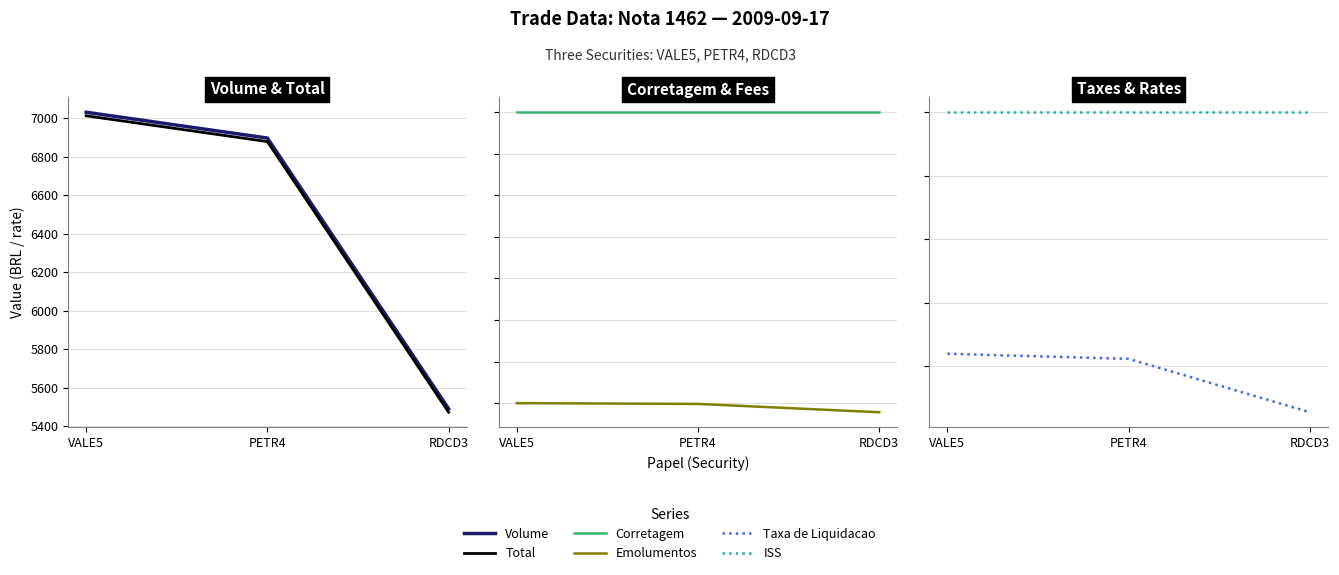

True or false: Taxa de Liquidacao has a value of 0.3 at RDCD3.

True